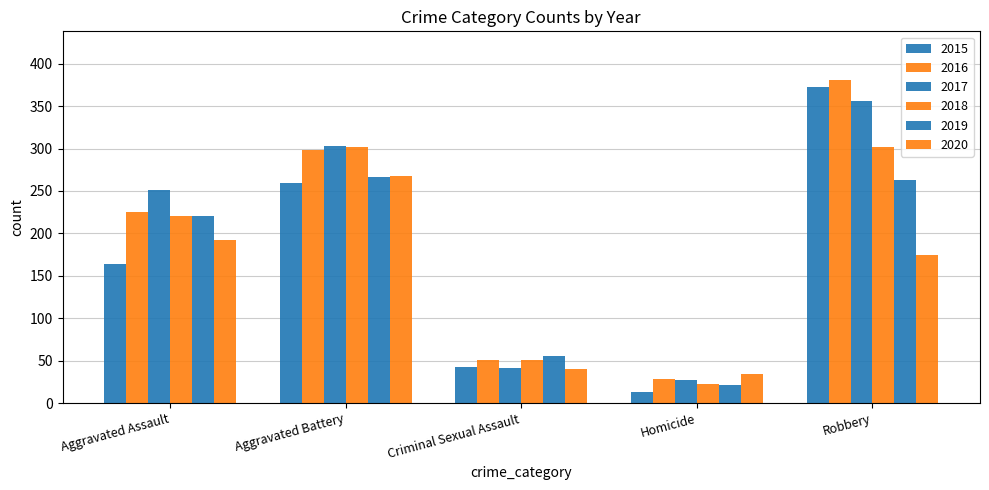

What is the total value across all series at Homicide?

146